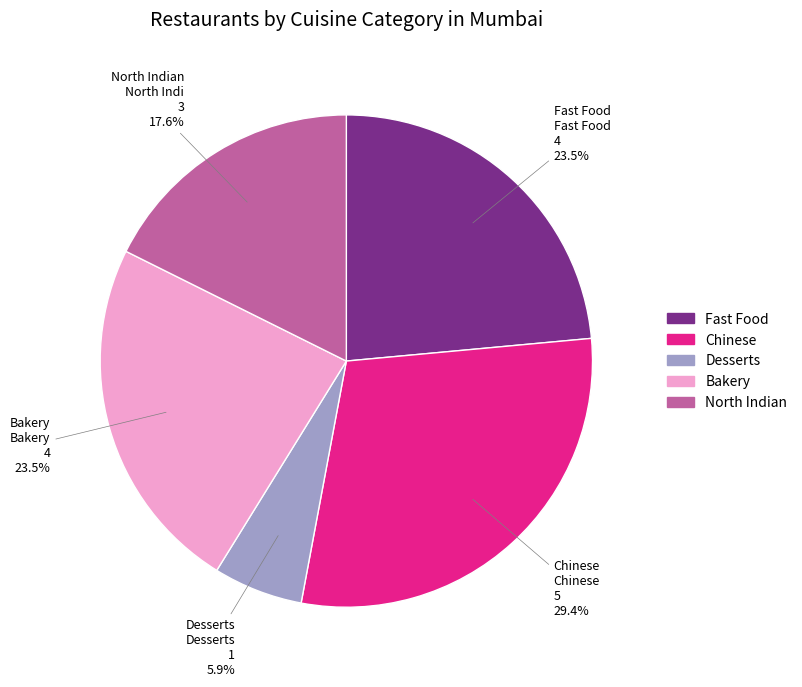

To the nearest percent, what portion does Desserts represent?

6%